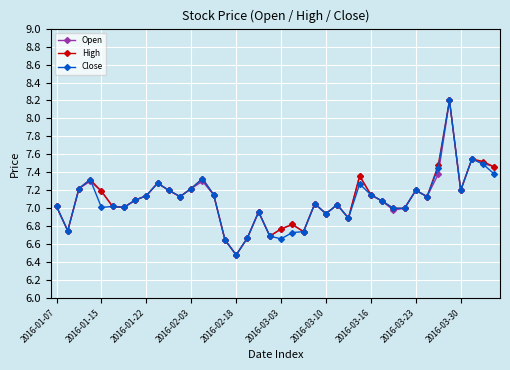

What is the lowest value of the Open series?

6.5